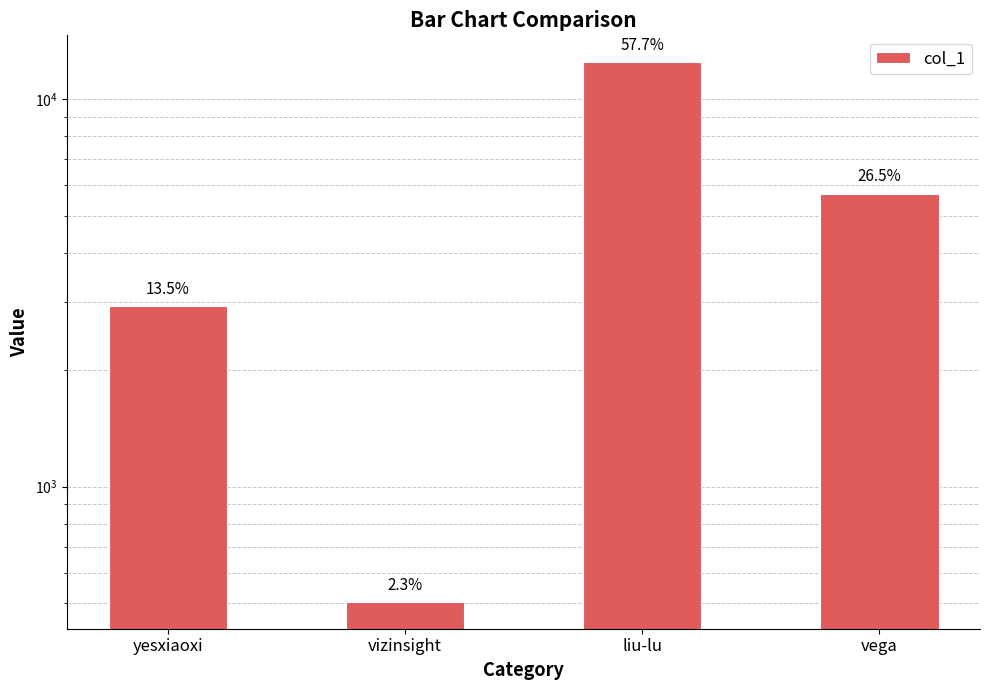

How many categories are shown in the chart?

4